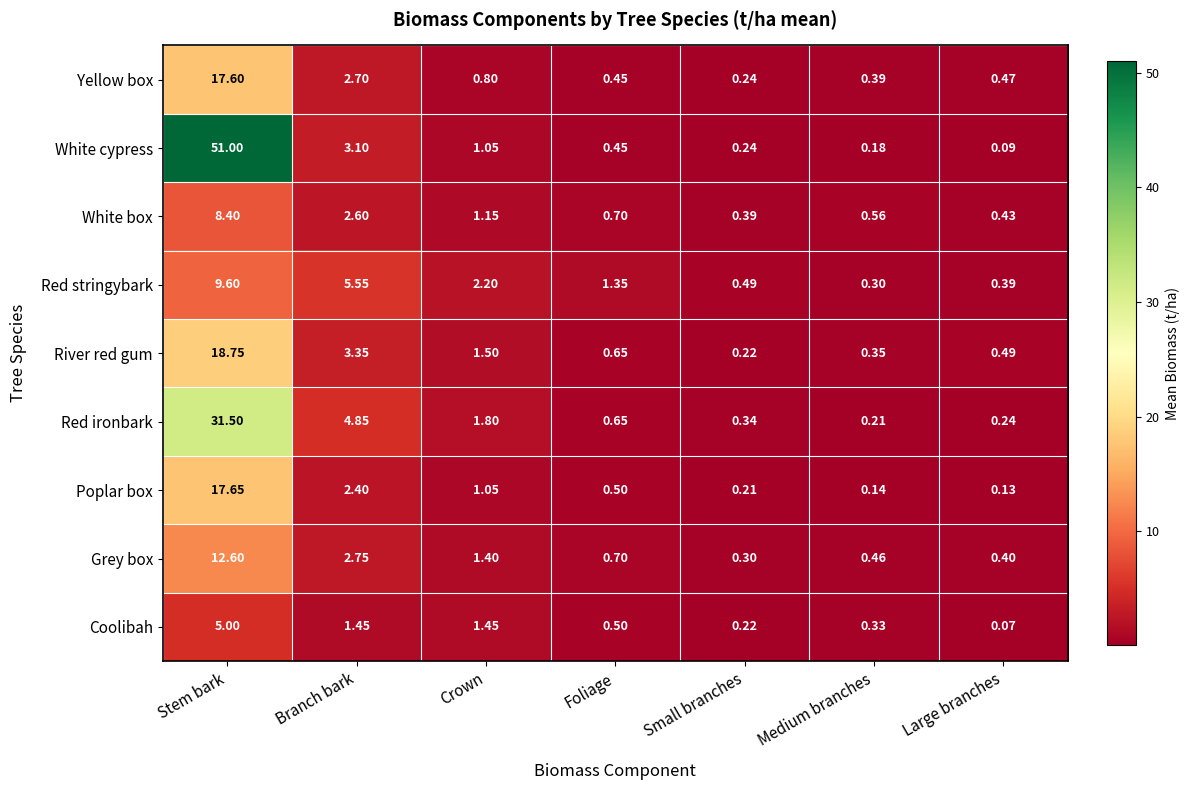

Which series changed the most between Crown and Small branches?

Red stringybark